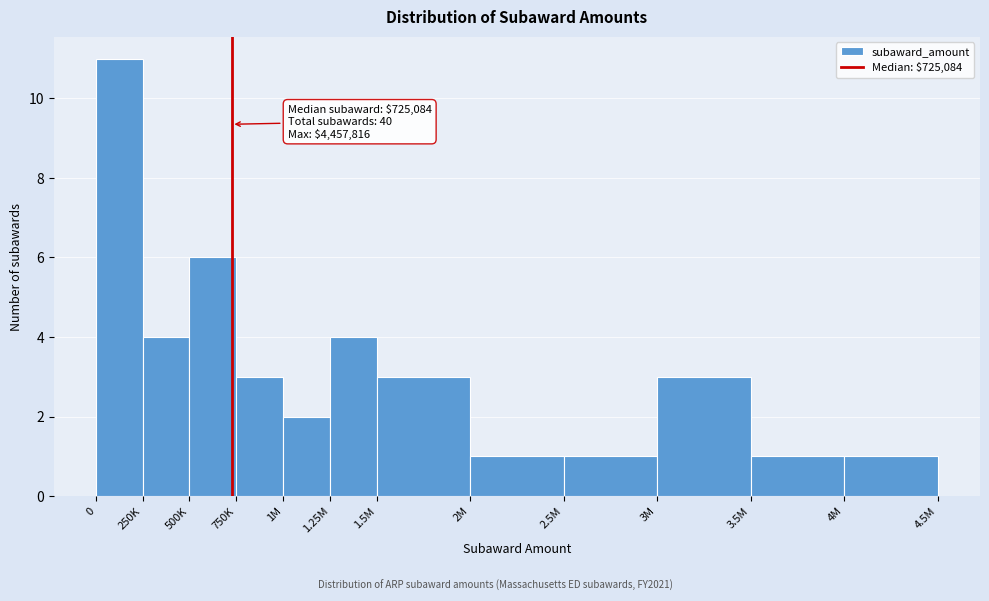

Reading left to right, what are all the values shown in this chart?

11	4	6	3	2	4	3	1	1	3	1	1